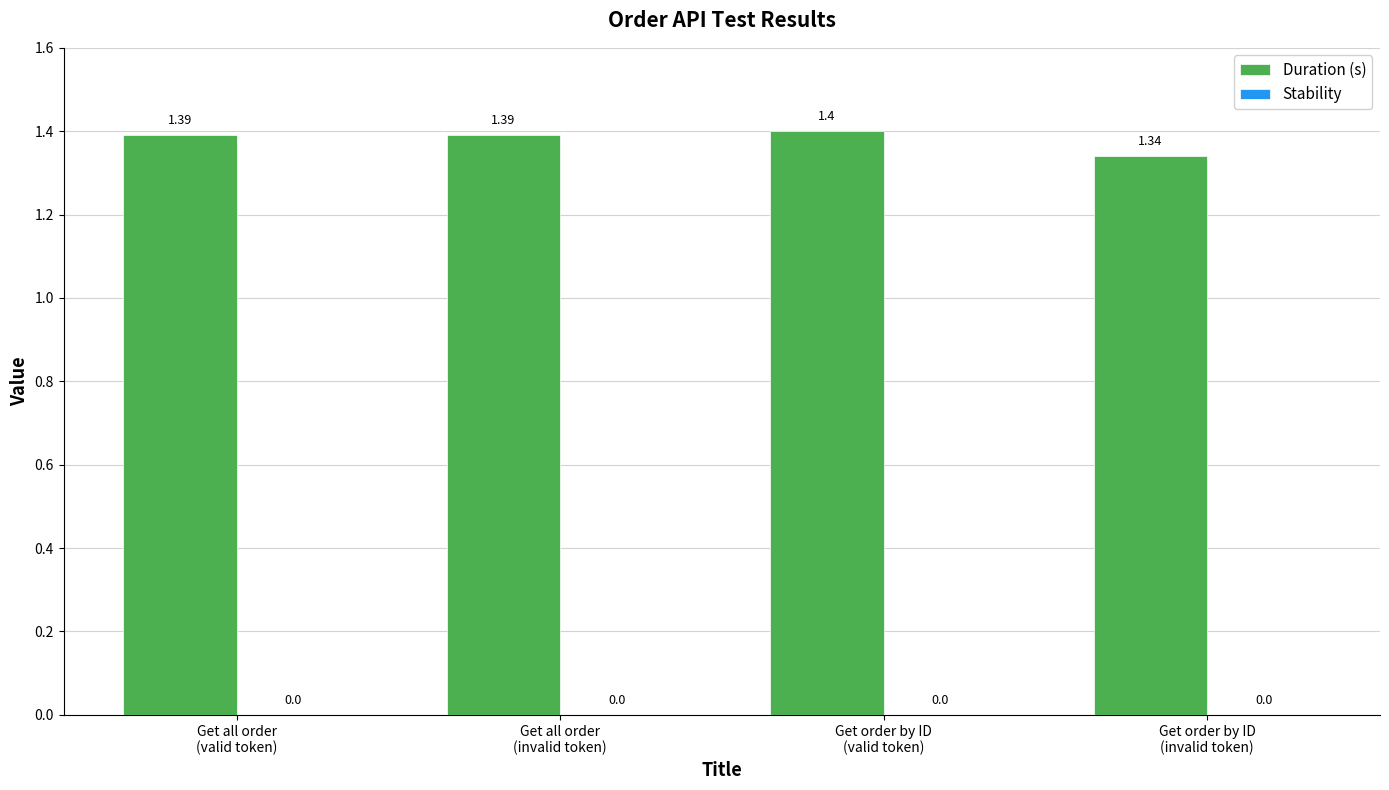

What is the average value?

1.4